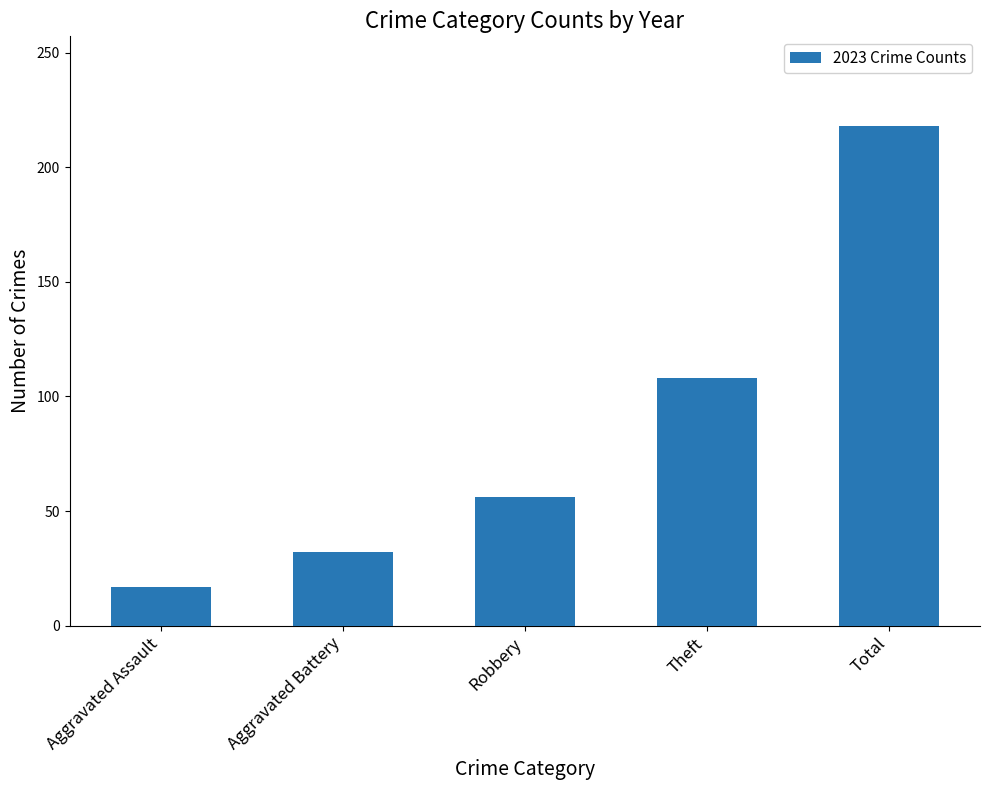

How many bars are there in total?

5